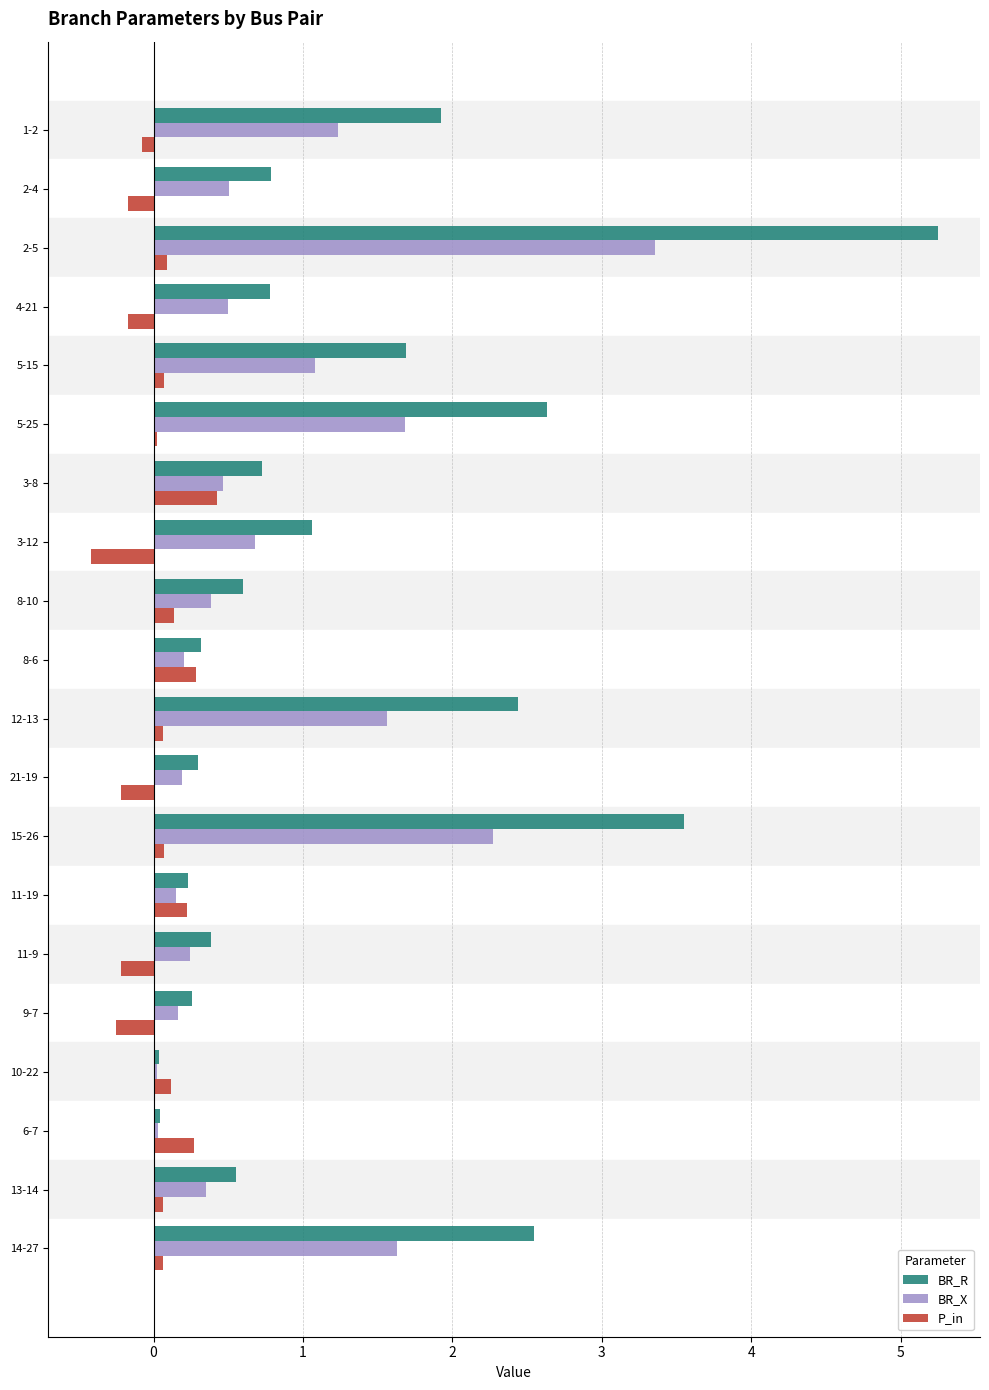

What is the difference between the maximum and minimum values in the P_in series?

0.8